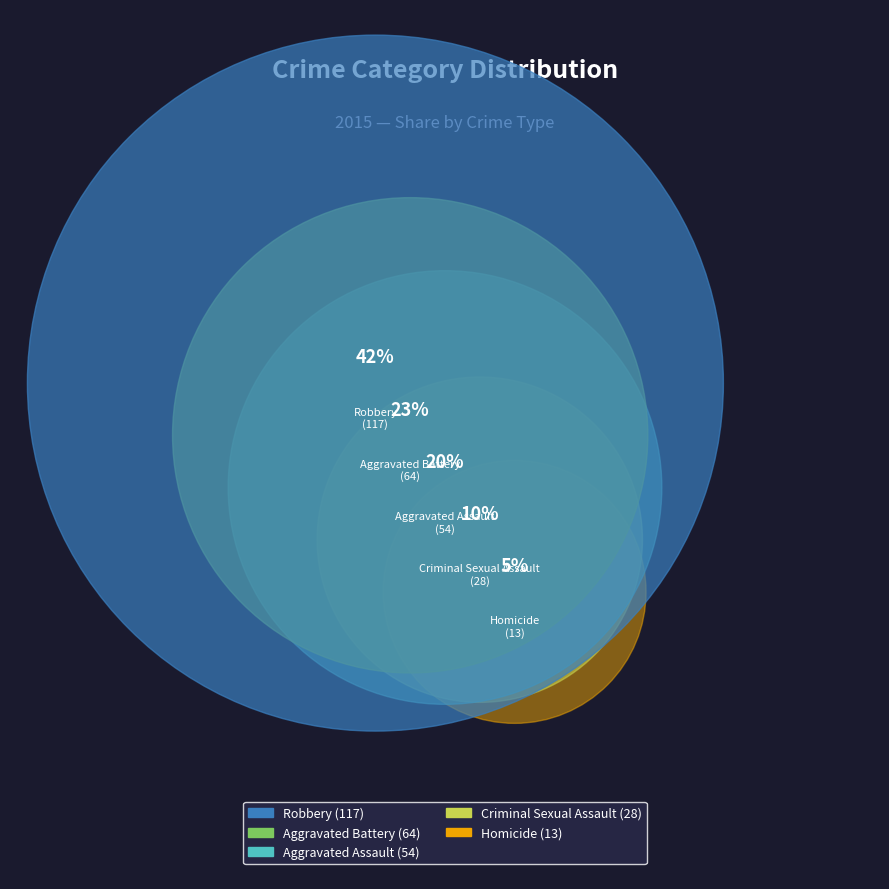

To the nearest percent, what is the difference between the largest and smallest slice percentages?

38%